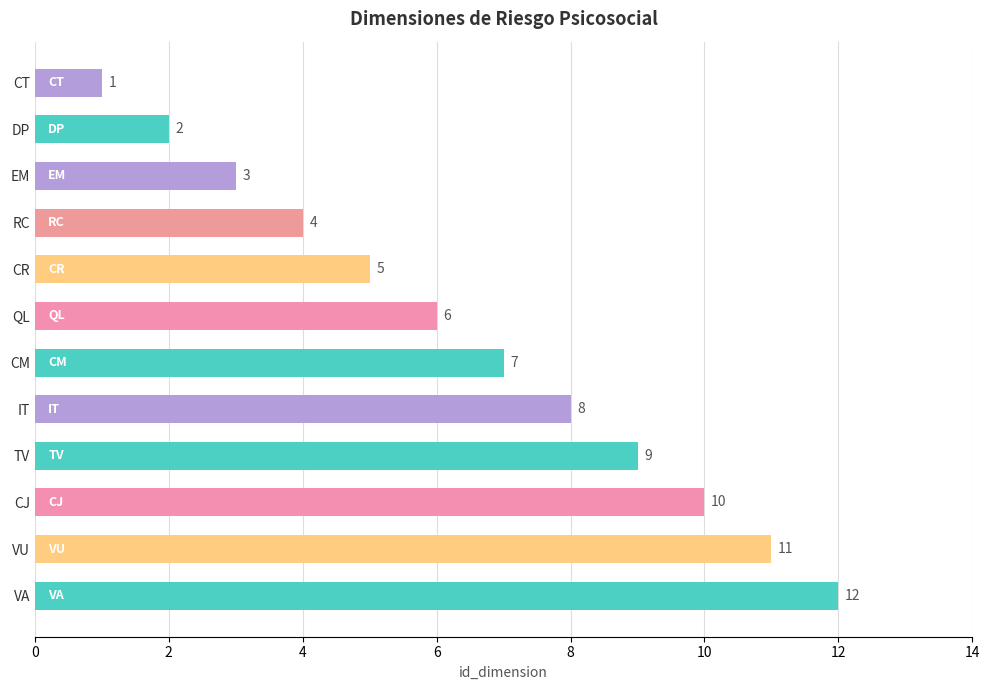

Which label corresponds to the smallest value in the chart?

CT